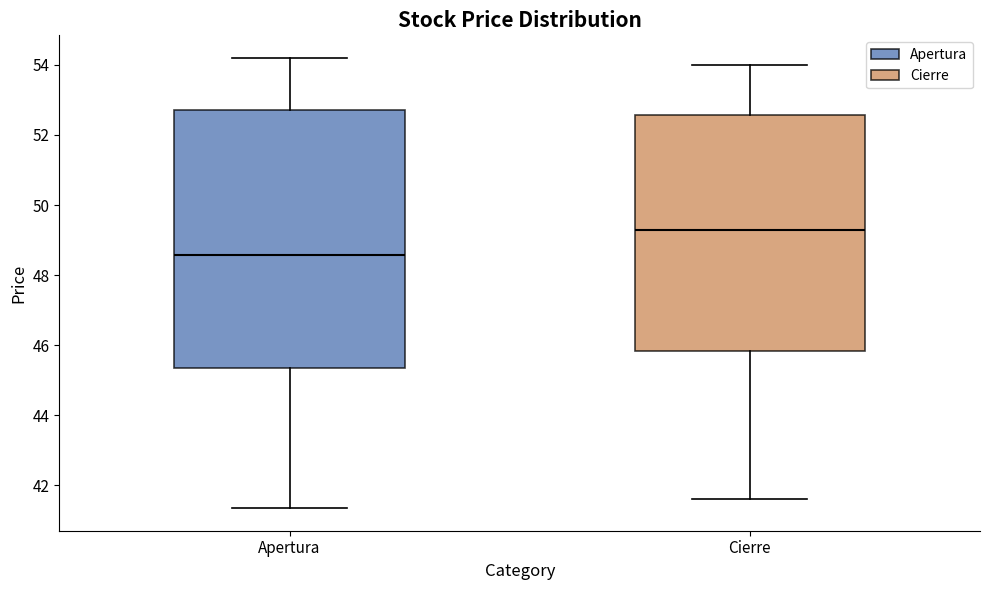

Reading left to right, transcribe this box plot: for each box, give where its median line is, the range the box spans, and where its two whiskers end, as read against the y-axis. The values are not printed on the chart, so give them approximately, as read against the axis.

Apertura: median 48.6, box 45.4 to 52.8, whiskers 41.4 to 54.2
Cierre: median 49.2, box 45.8 to 52.6, whiskers 41.6 to 54.0